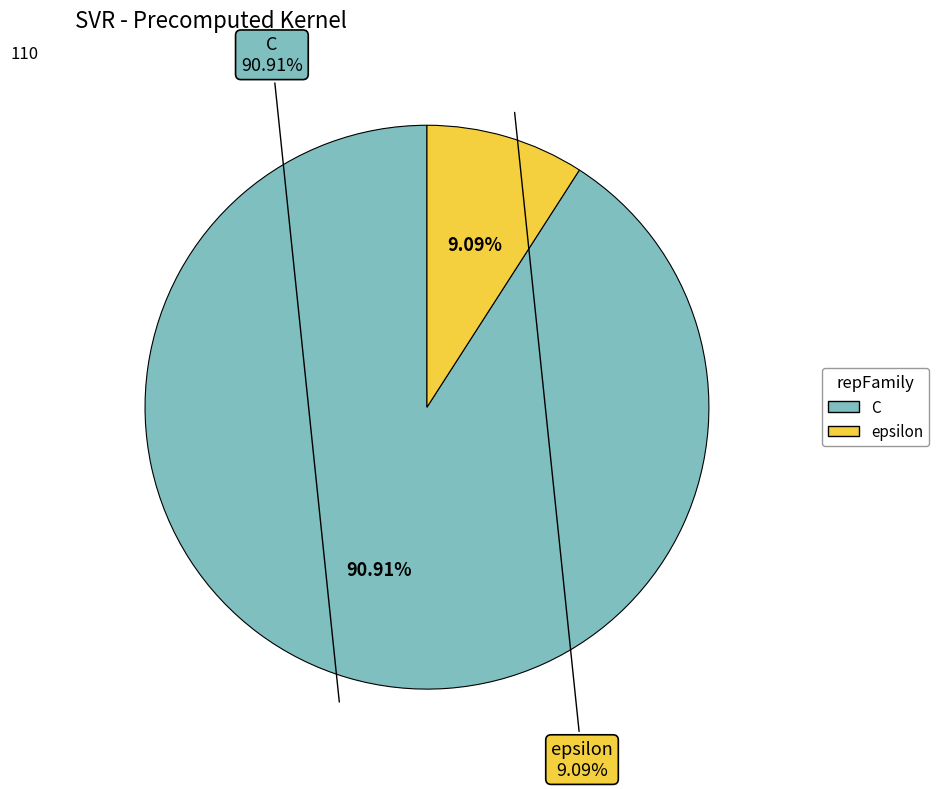

To the nearest percent, what portion does C represent?

91%